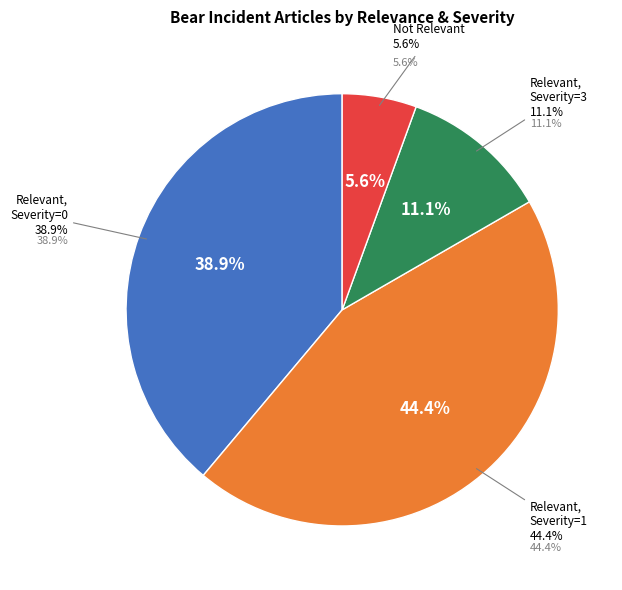

Does relevant=1, deaths=0, severity=3 account for over 50% of the chart?

No